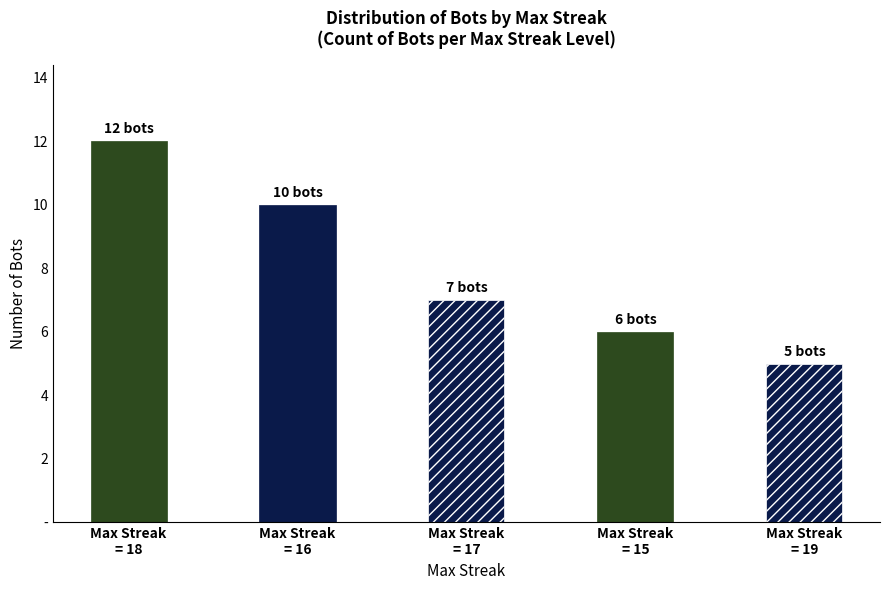

What is the approximate value at 15?

6